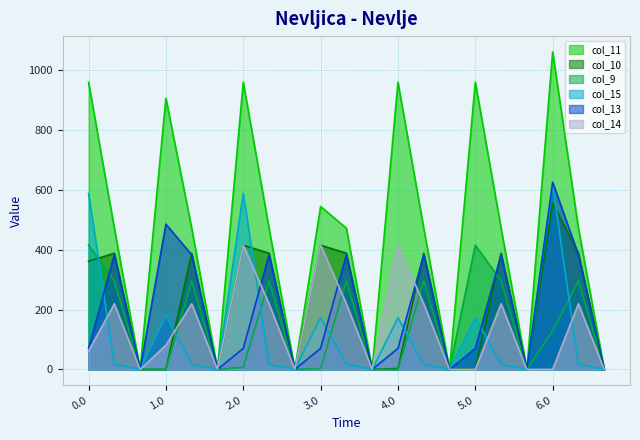

At which category does col_11 reach its first local peak?

1.0